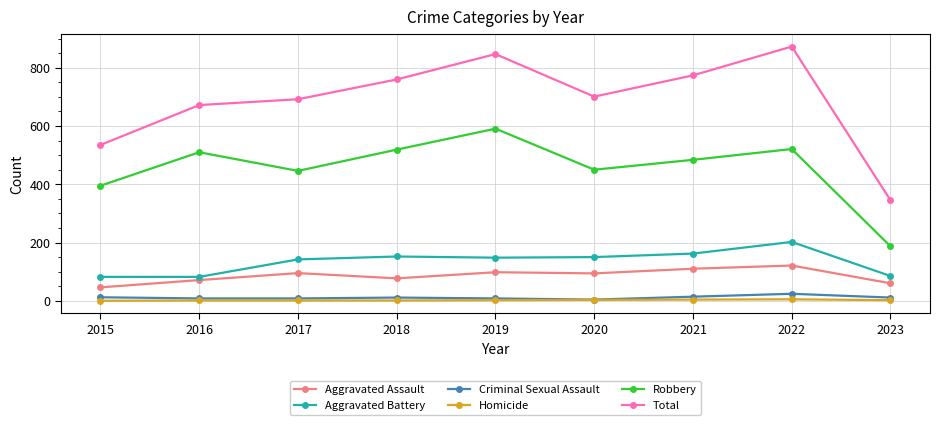

Which category has the highest value across all series?

2022